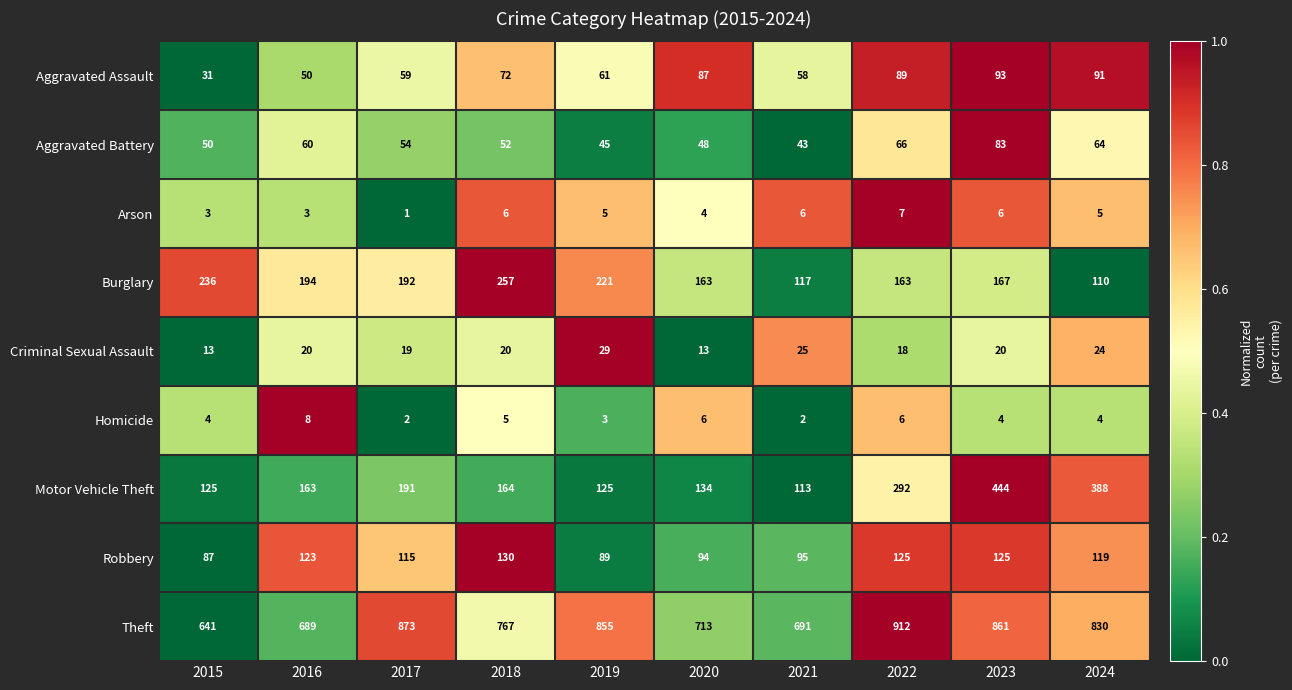

What is the highest value of the Theft series?

912